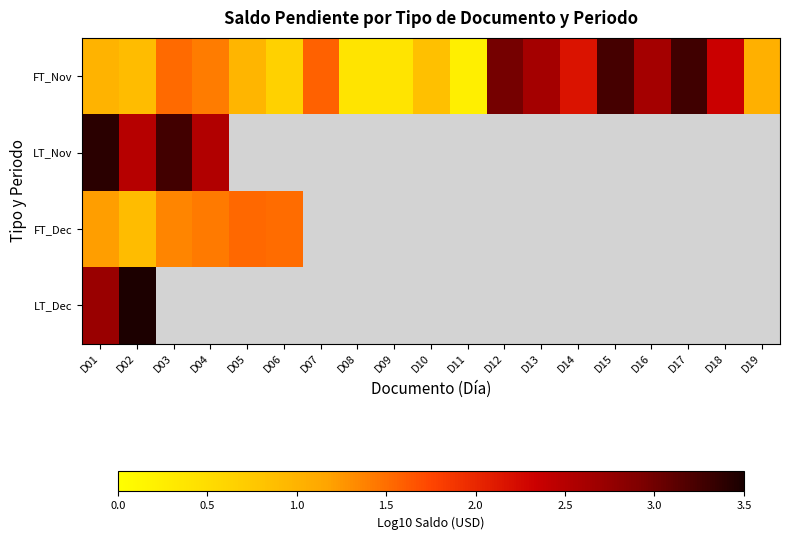

At which category does the chart reach its minimum across all series?

D11